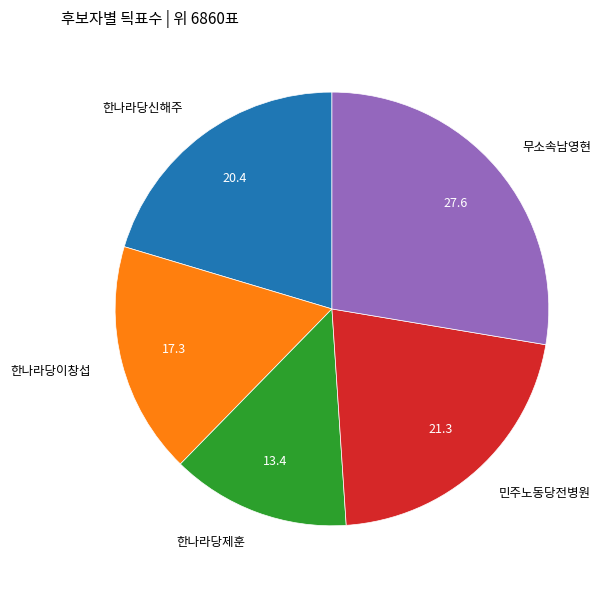

Count the number of slices in the pie.

5